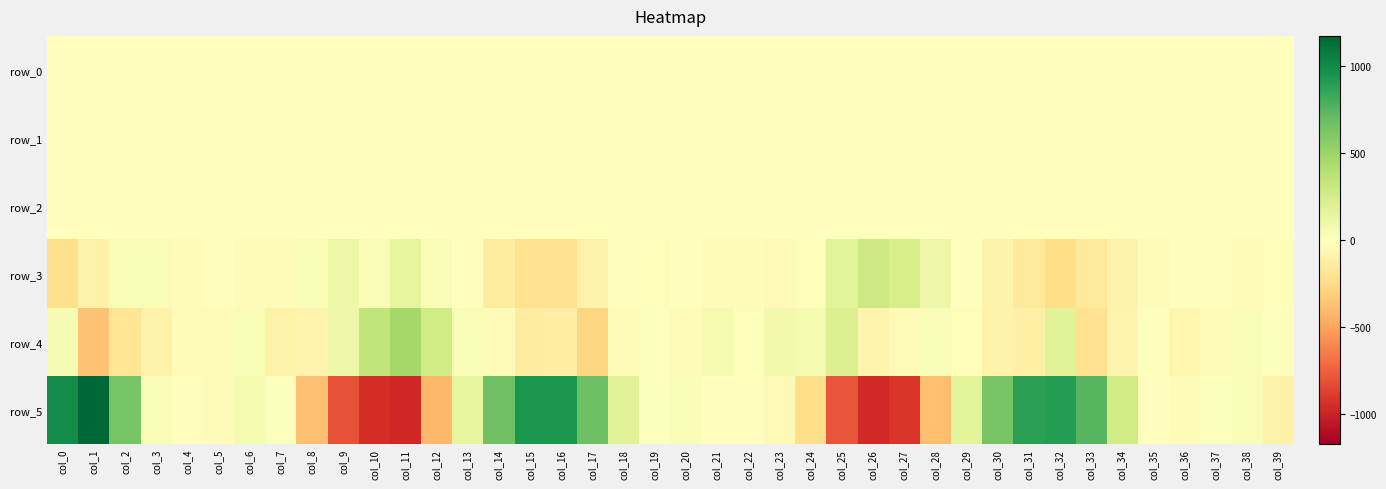

Which series has the largest total across all categories?

row_5